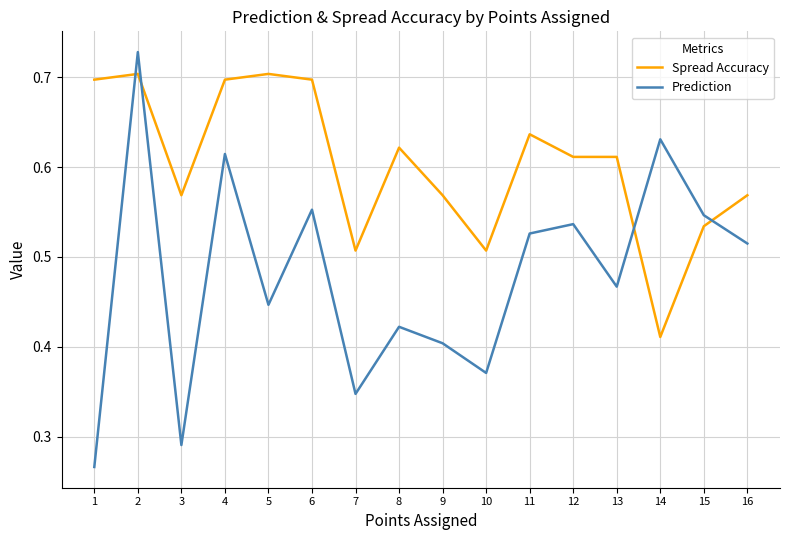

What is the total value across all series at 6?

1.2